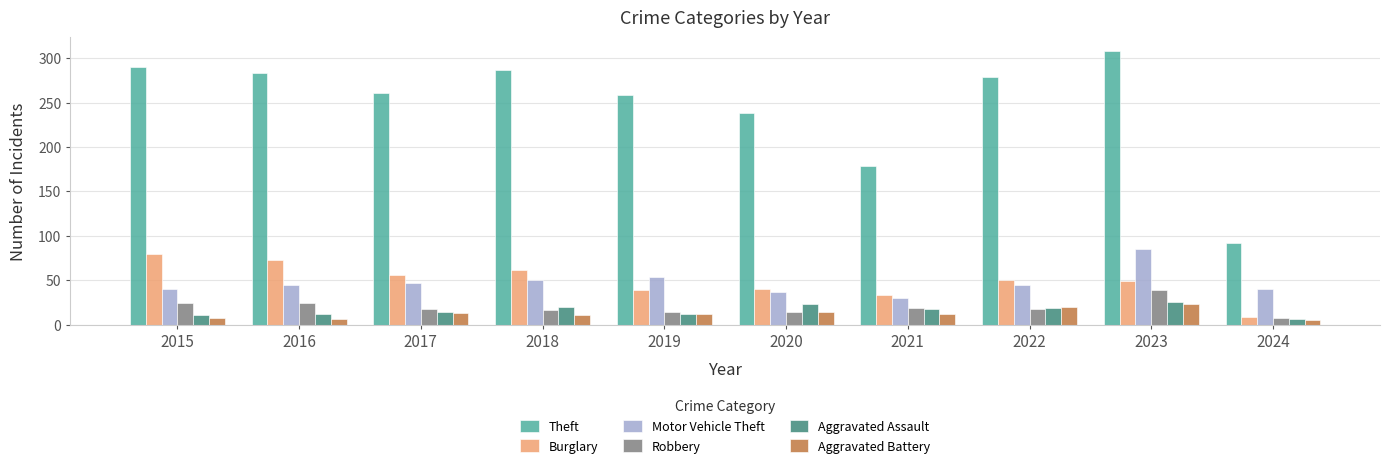

At how many categories does at least one series exceed 306?

1